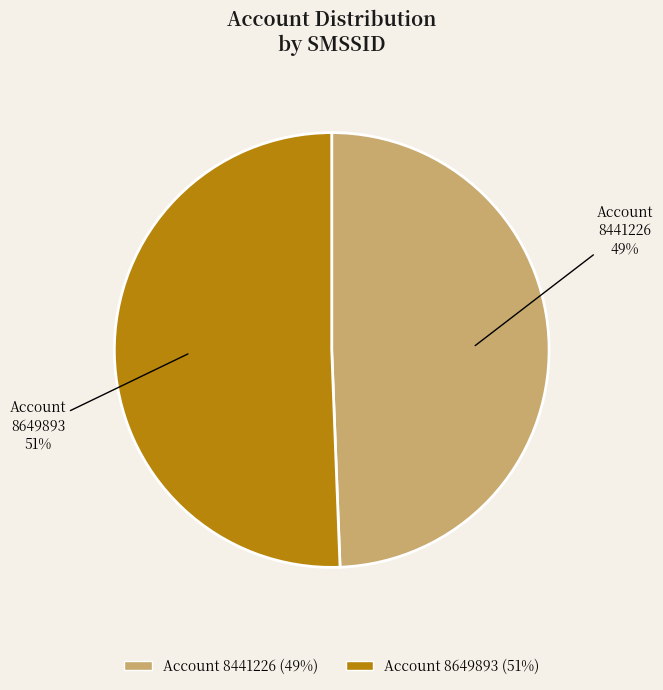

How many slices are in this pie chart?

2